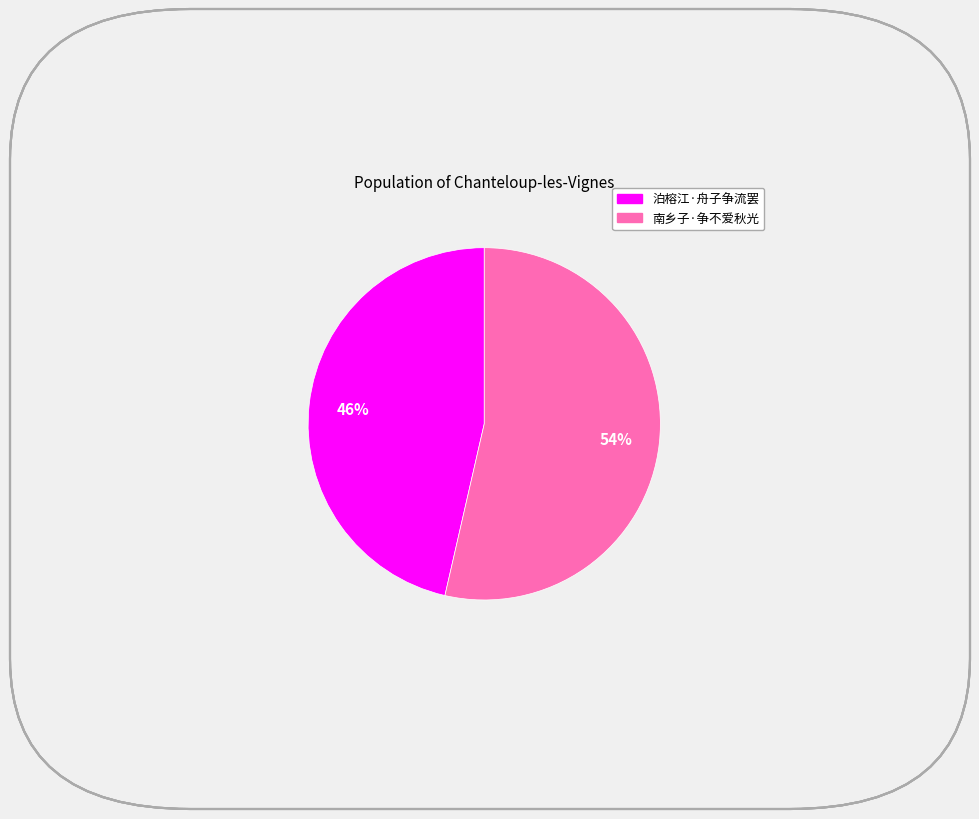

Does 泊榕江·舟子争流罢 account for over 50% of the chart?

No